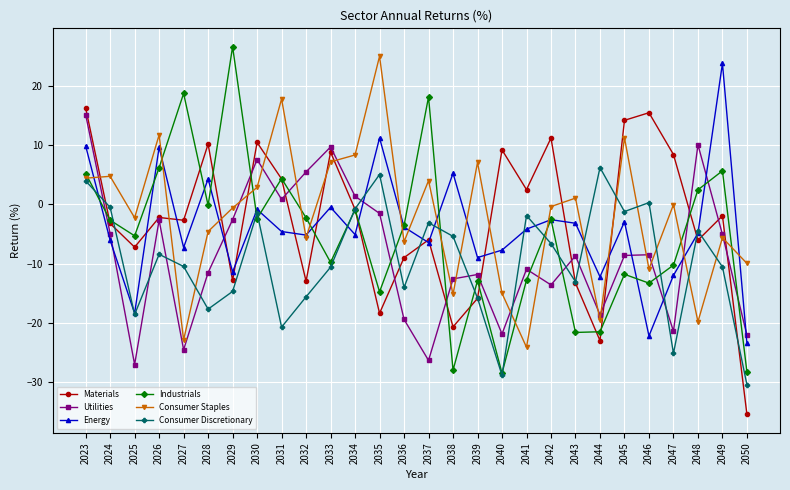

How many lines are shown in the chart?

6